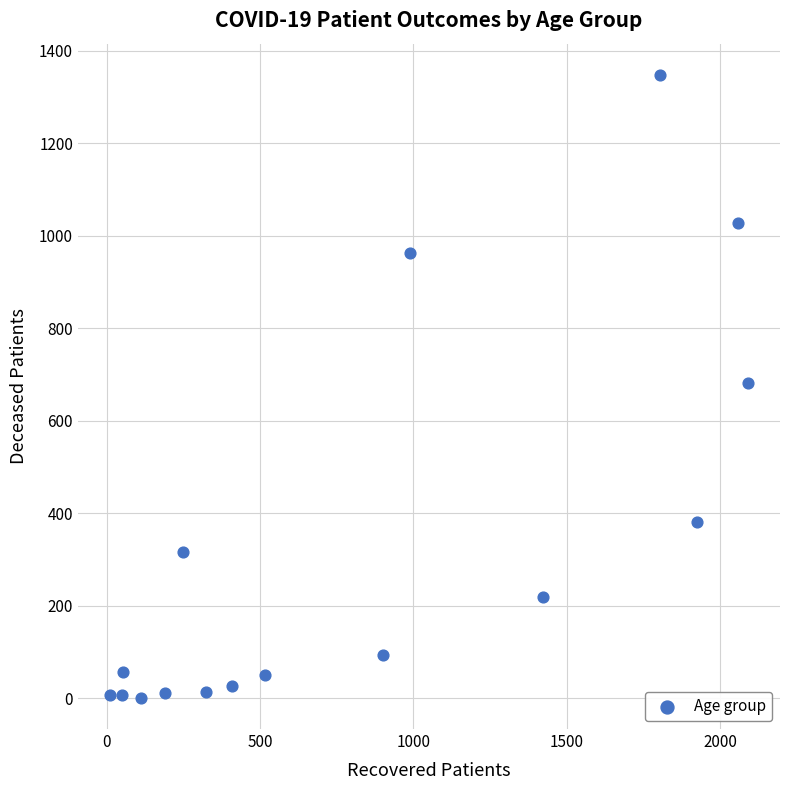

What is the range of Y values (max minus min)?

1347